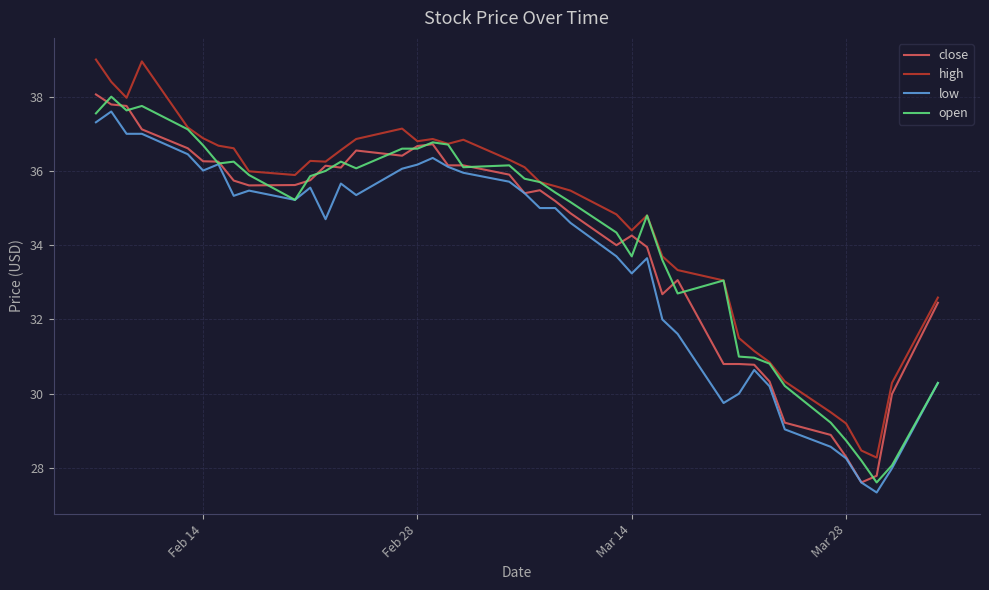

True or false: high and low cross at least once.

False